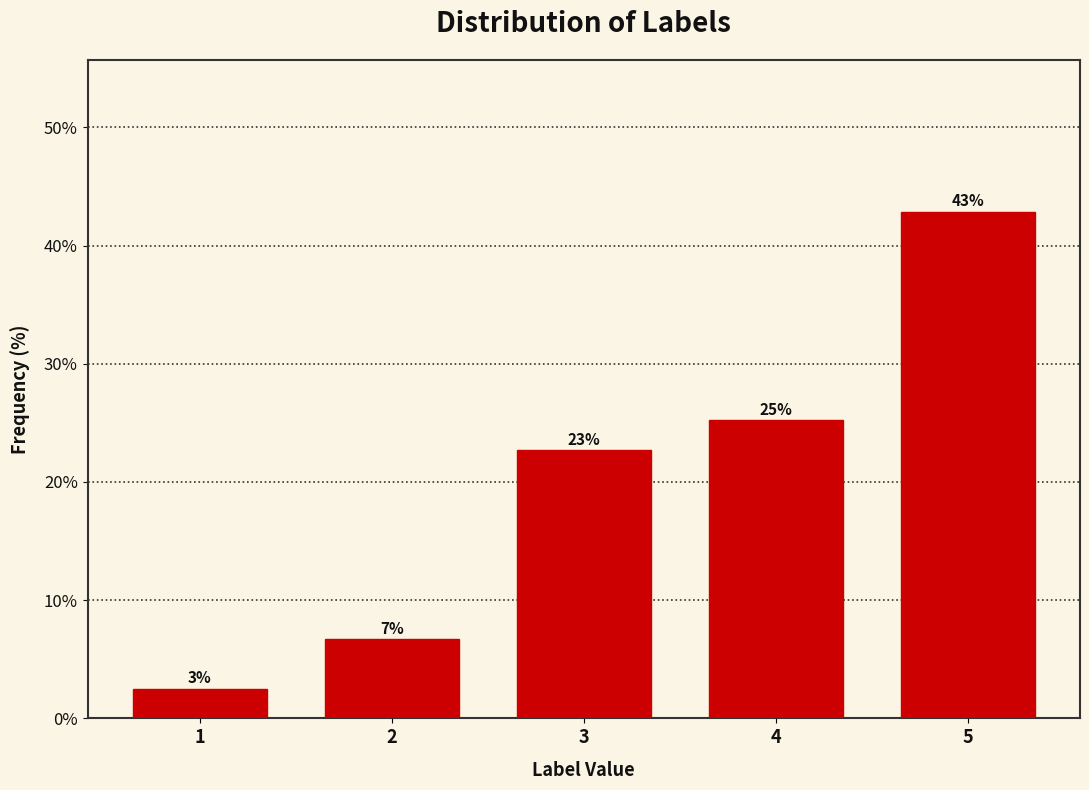

Does the chart contain any negative values?

No